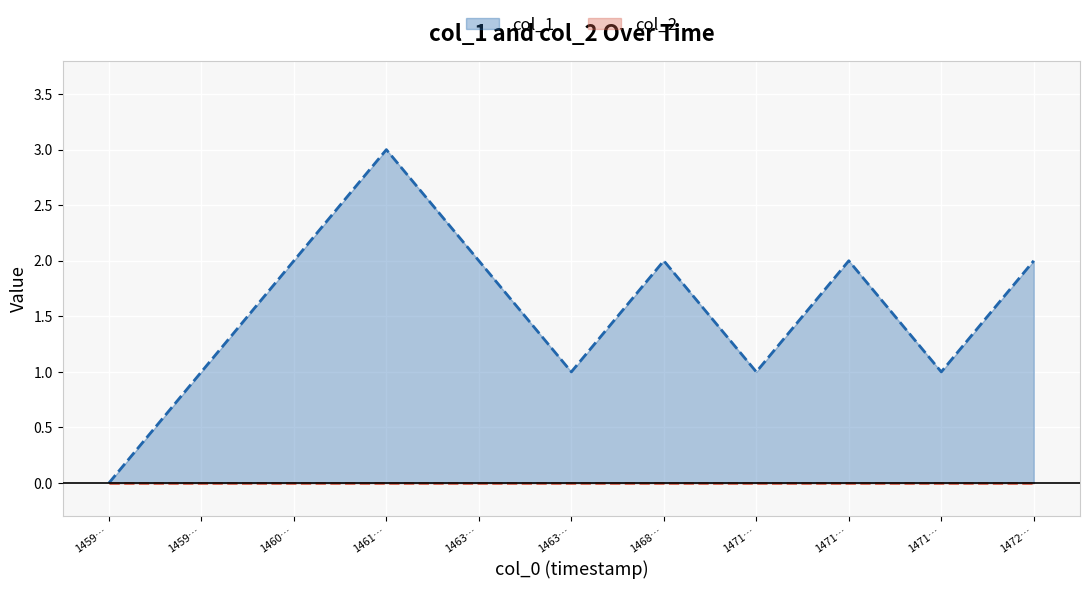

How many positive values does the col_1 series have?

10